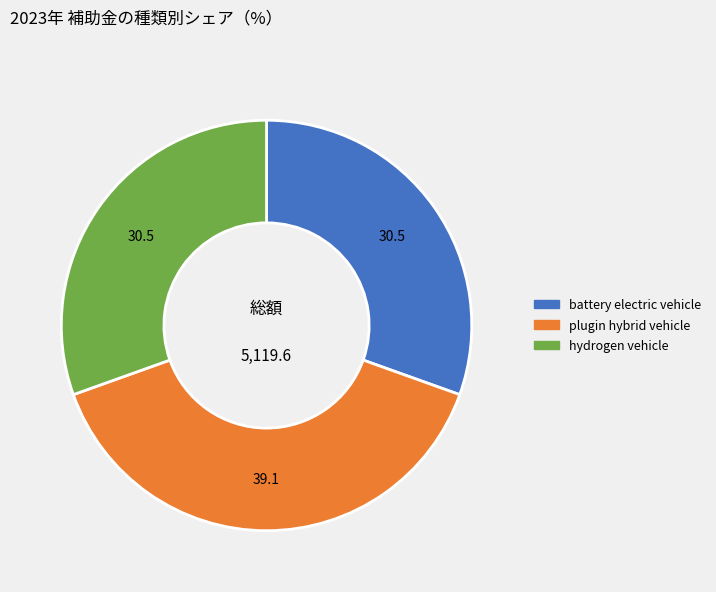

Is there a majority slice in this chart?

No